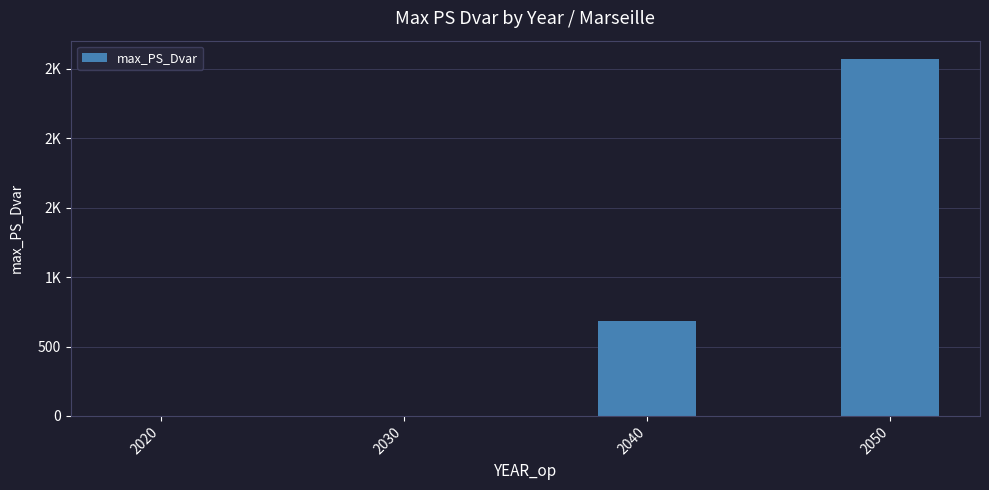

Reading left to right, what are all the values shown in this chart?

0.0	0.0	681.8	2575.2